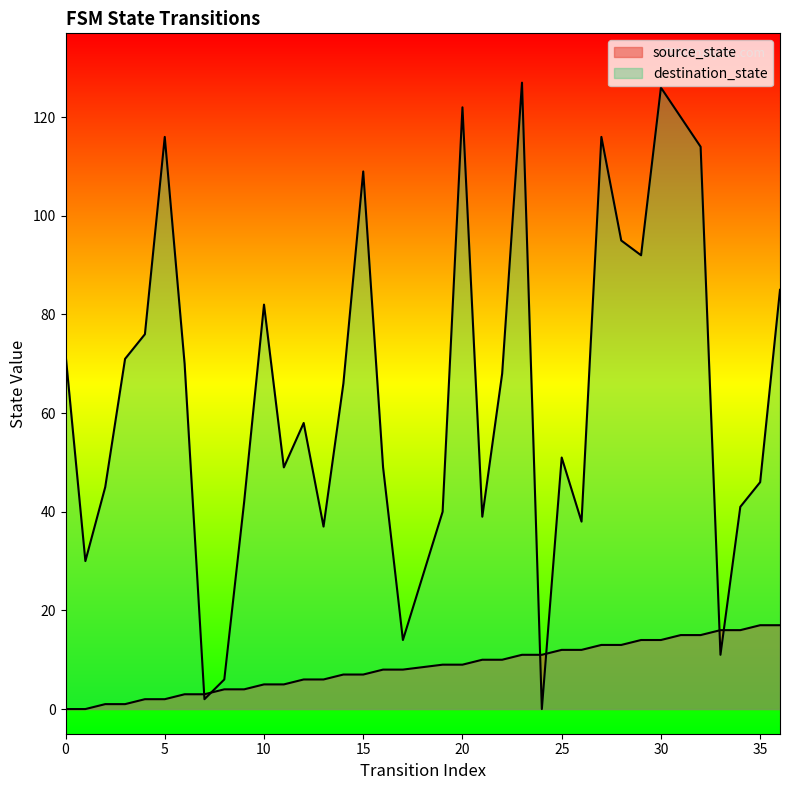

What is the value of the source_state point at the 7th from the left?

3